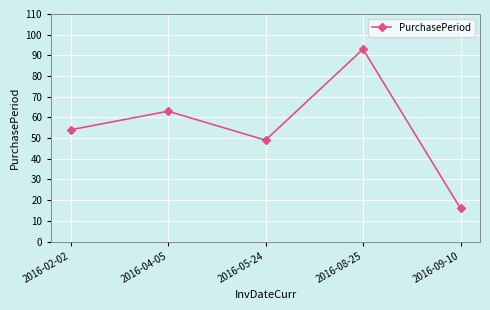

How many points are lower than both their immediate neighbors (excluding endpoints)?

1